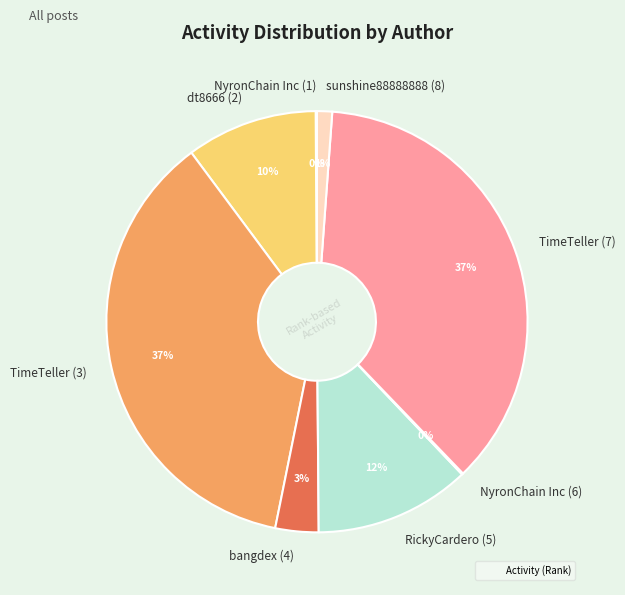

To the nearest percent, what portion does bangdex (4) represent?

3%